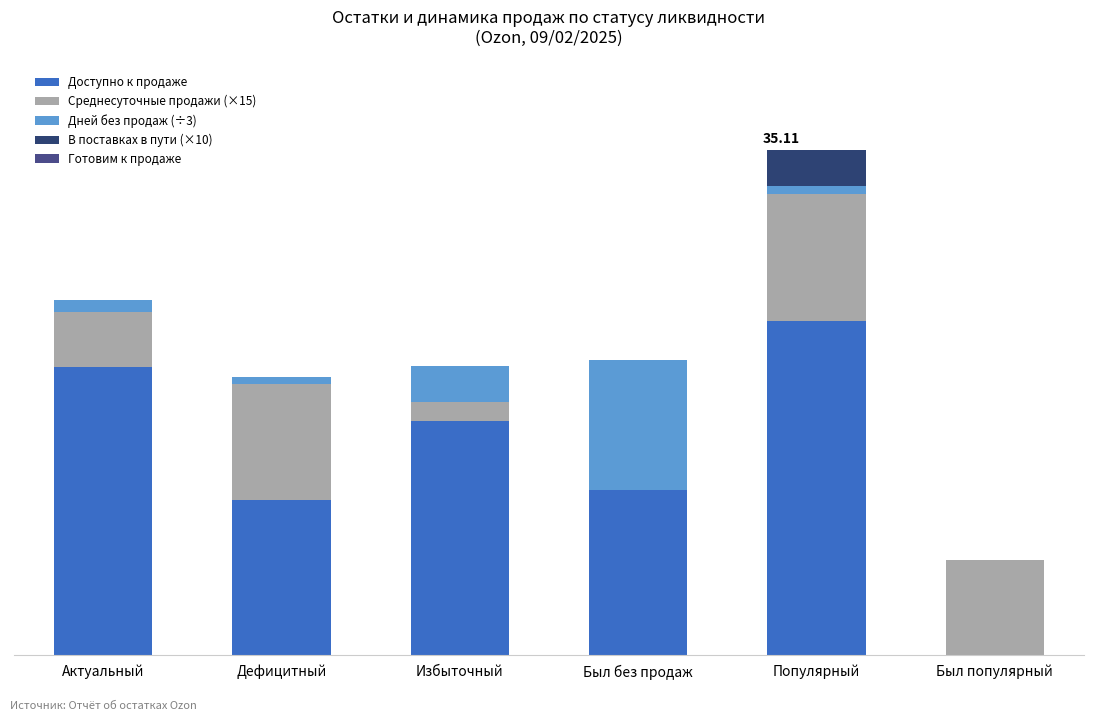

The value of Среднесуточные продажи (×15) at Актуальный is 2.6. True or false?

False